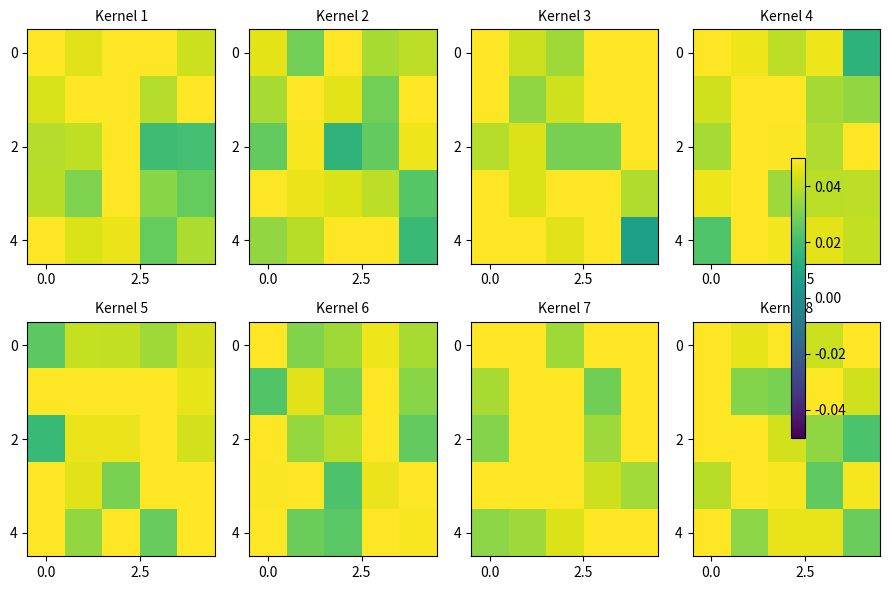

What is the total value across all series at 0.0?

0.2